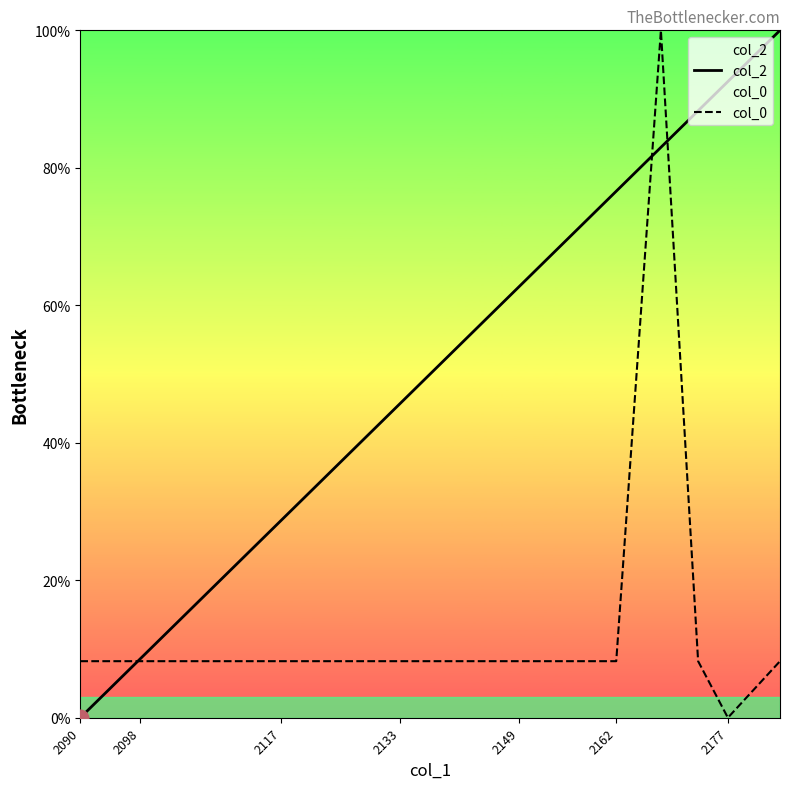

What is the maximum value for col_0?

100.0